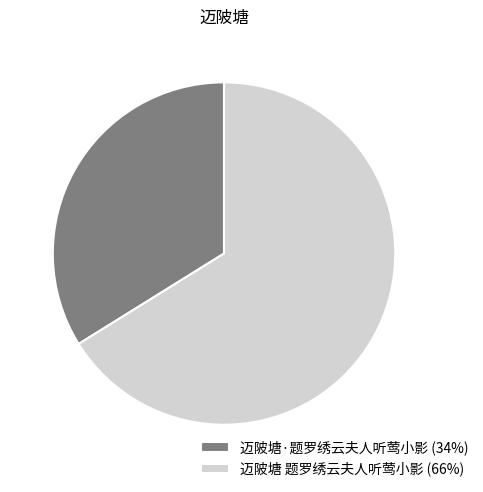

Count the number of slices in the pie.

2